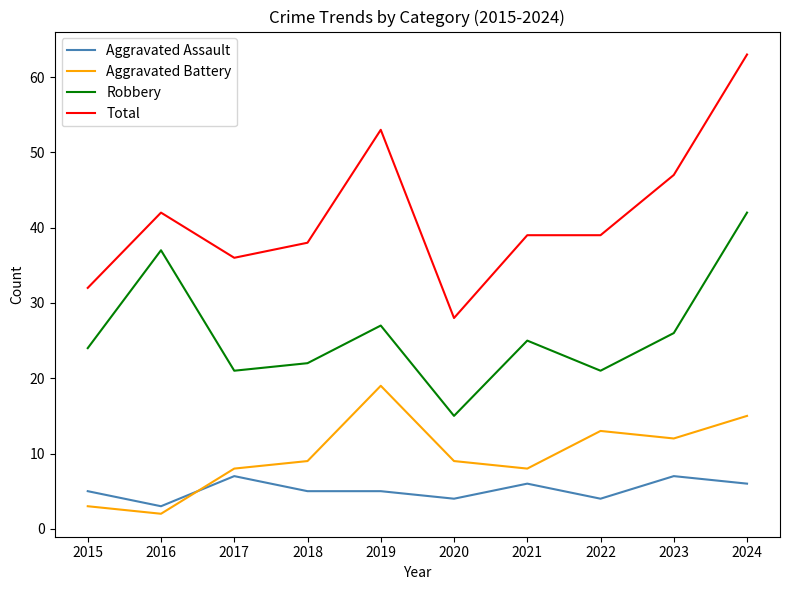

Which series has the widest spread of values?

Total